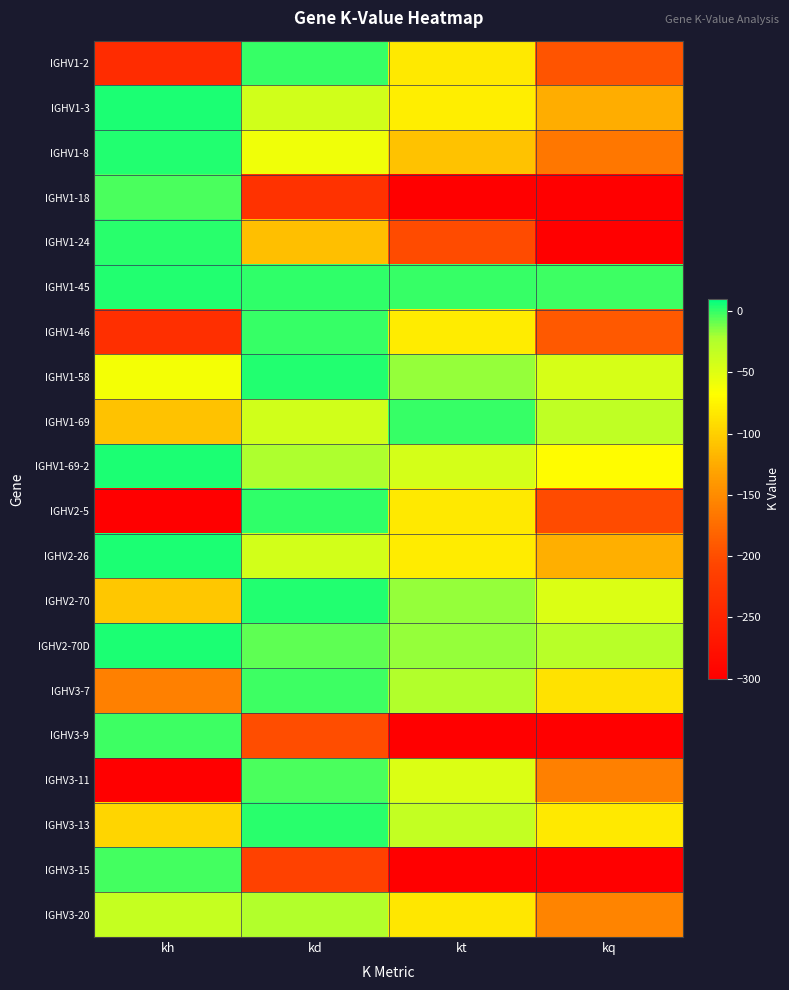

What is the spread (max minus min) of values at kt?

300.0